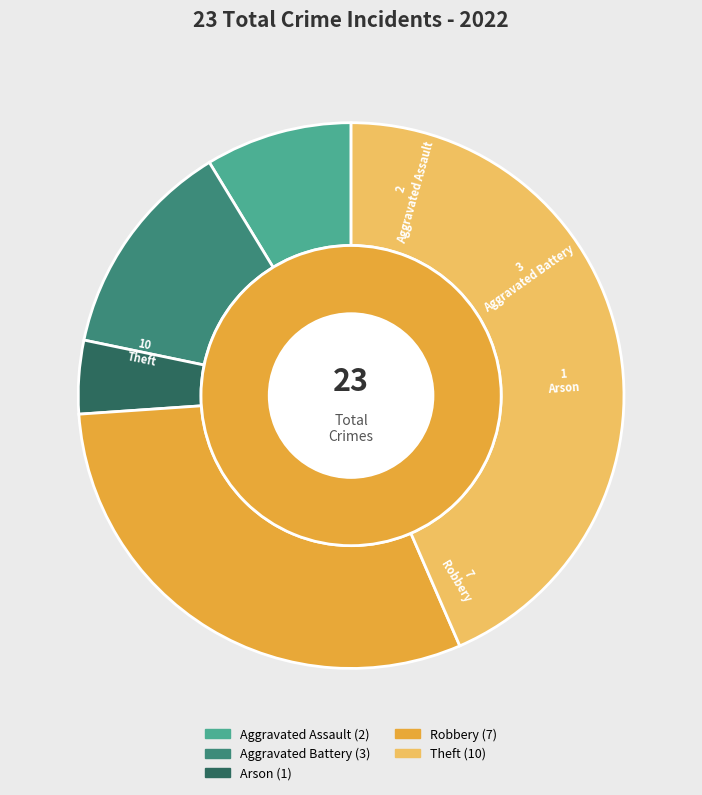

To the nearest percent, what is the average slice percentage?

20%